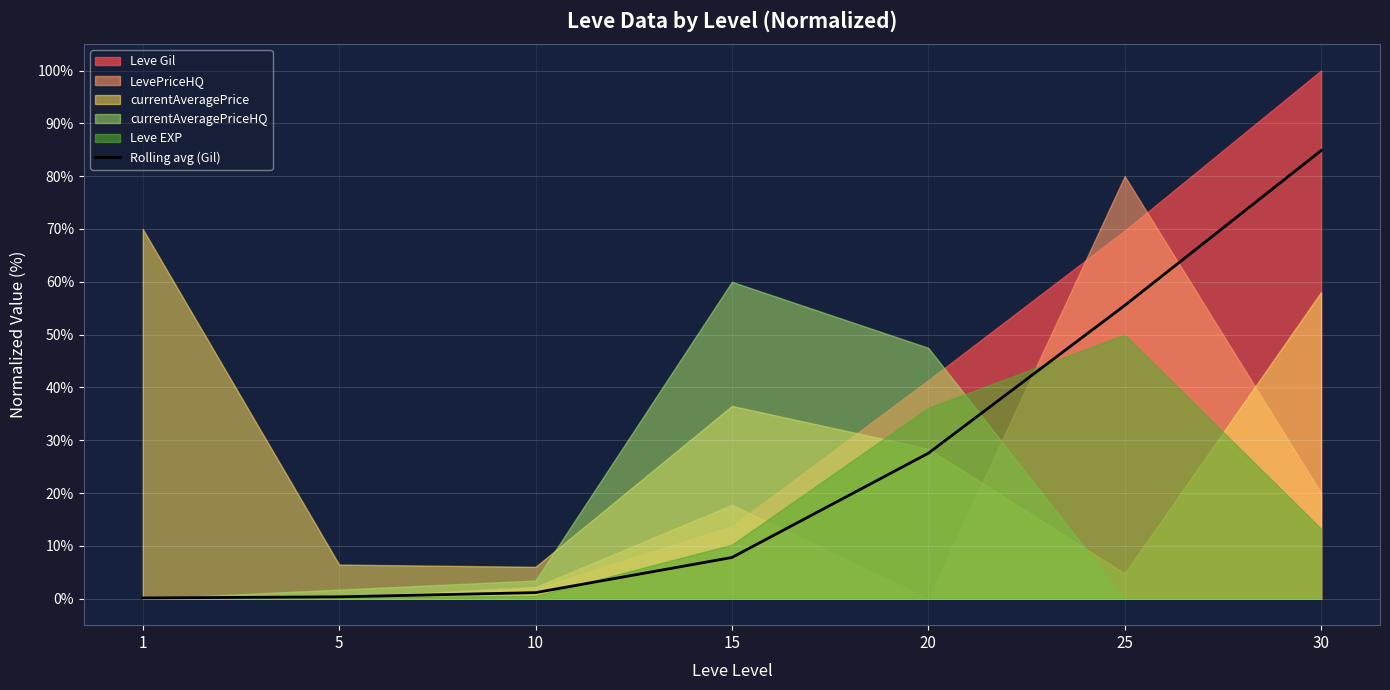

Rank the categories by value from lowest to highest.

1, 5, 10, 15, 20, 25, 30